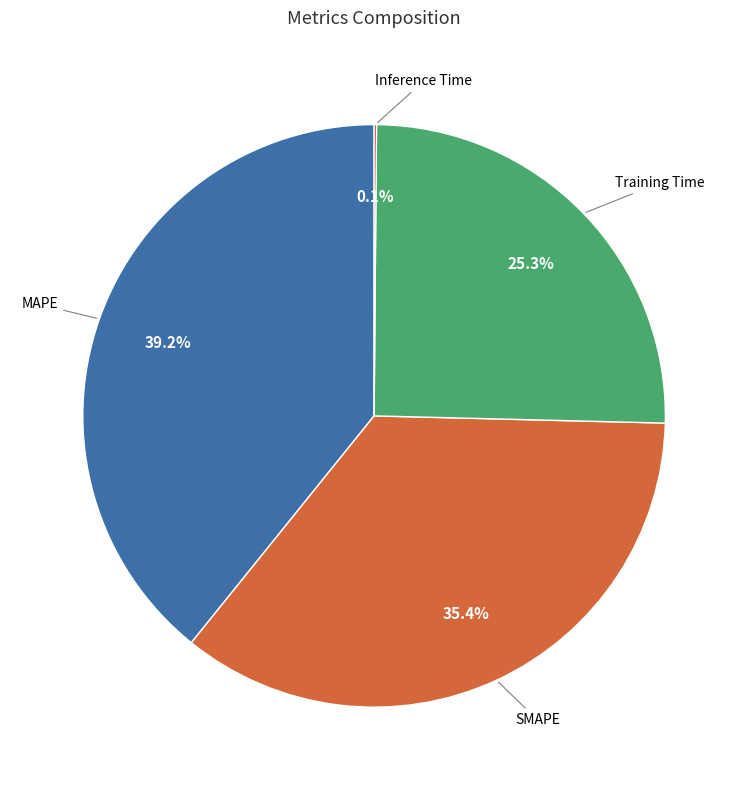

Does any single category account for the majority?

No